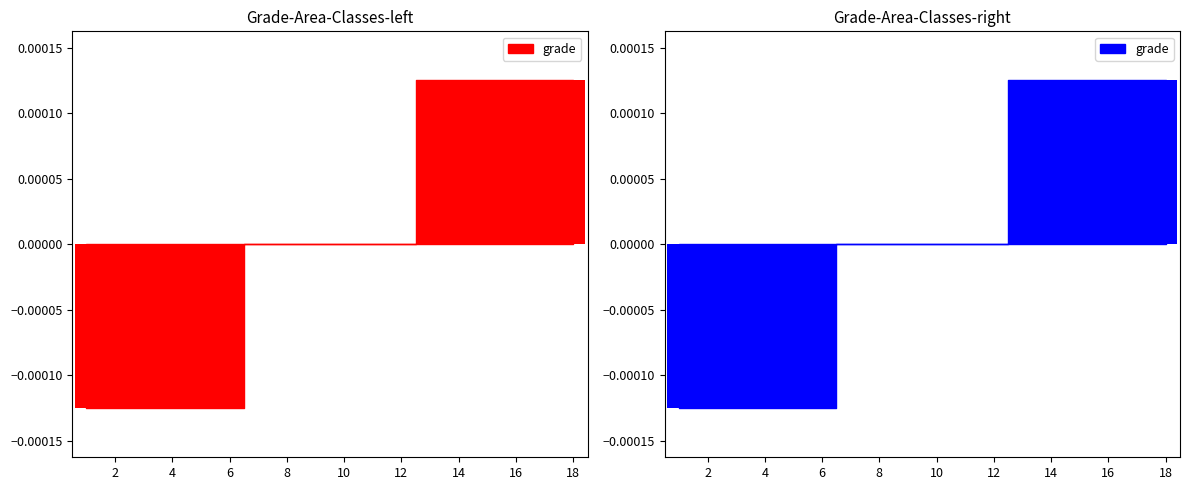

At which label does the data first exceed 0?

13